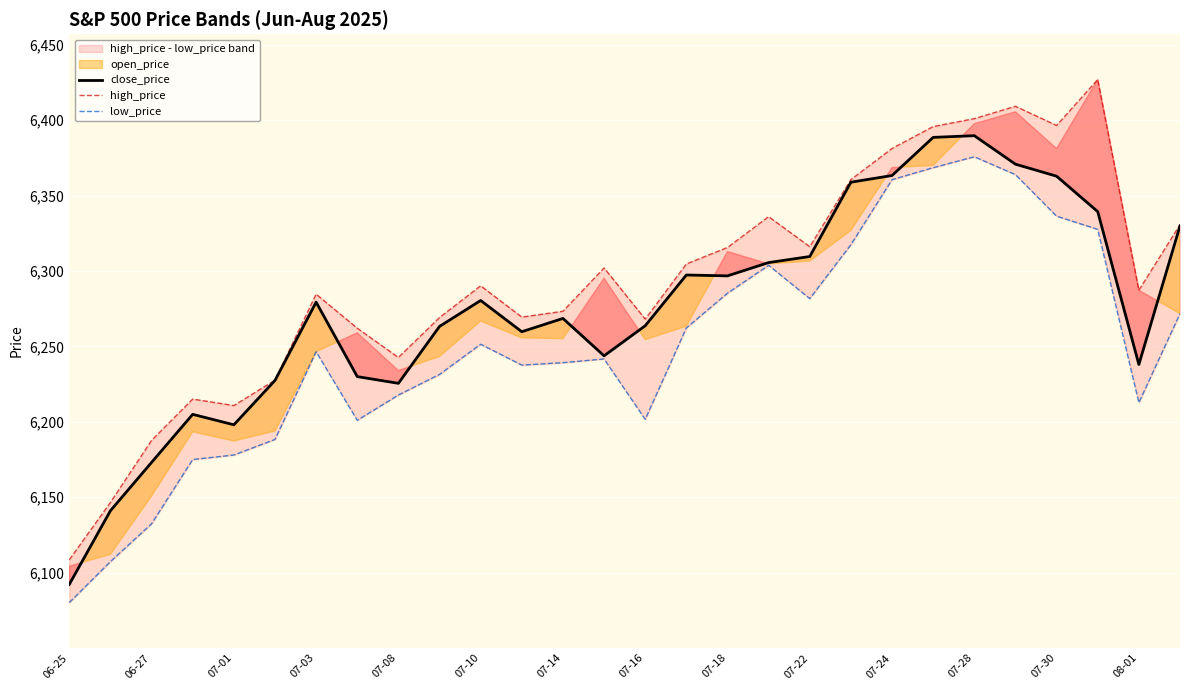

True or false: low_price and high_price cross at least once.

False